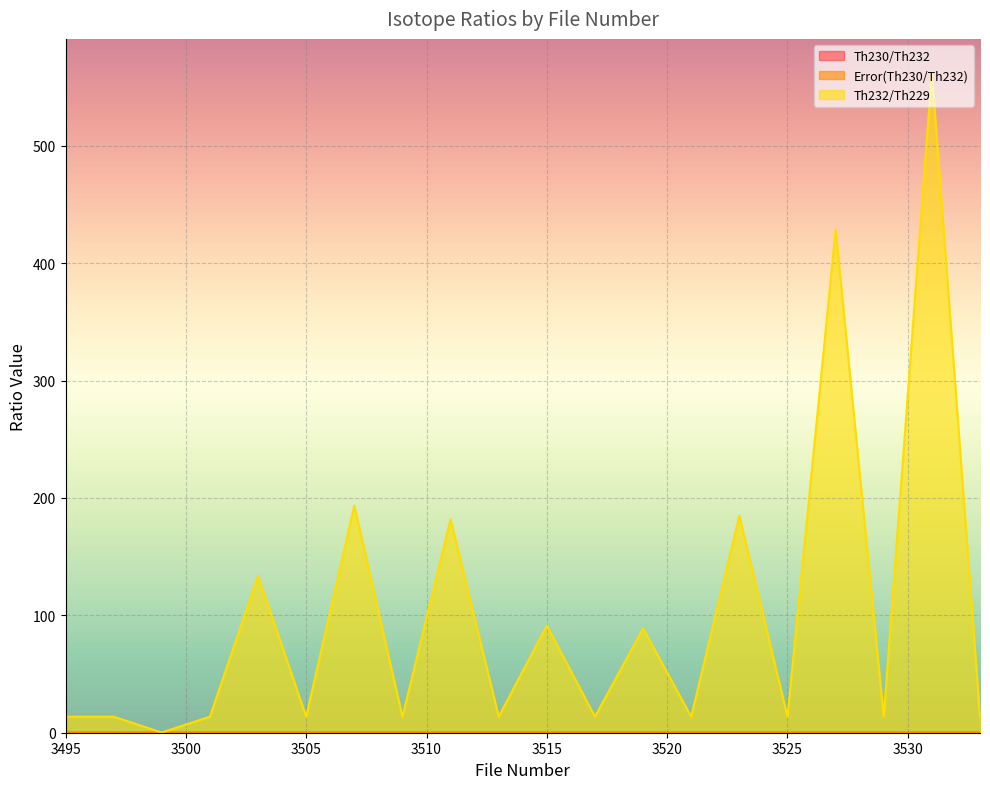

Which series has the widest spread of values?

Th232/Th229